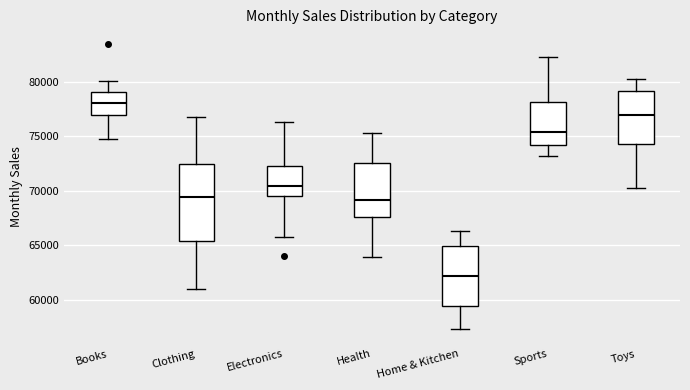

Which box's median line is the lowest?

Home & Kitchen